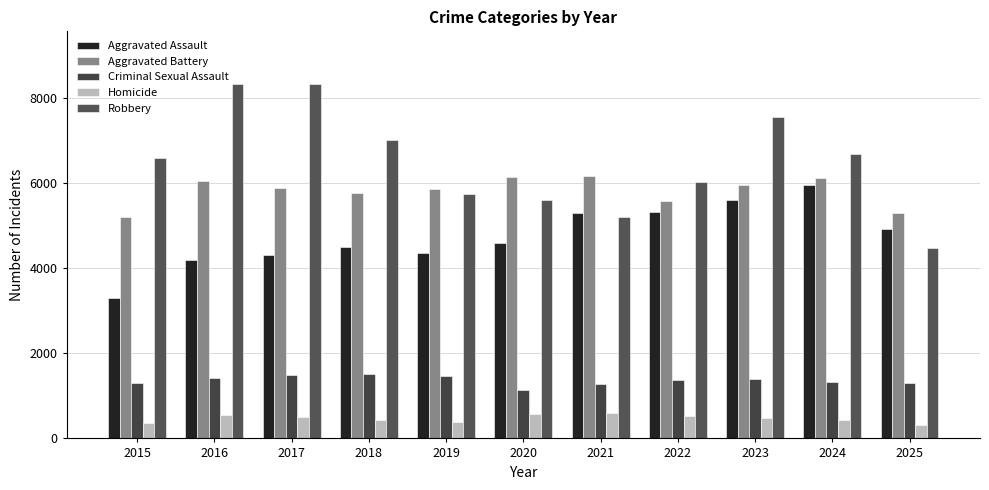

What is the difference between the highest and lowest values at 2017?

7809